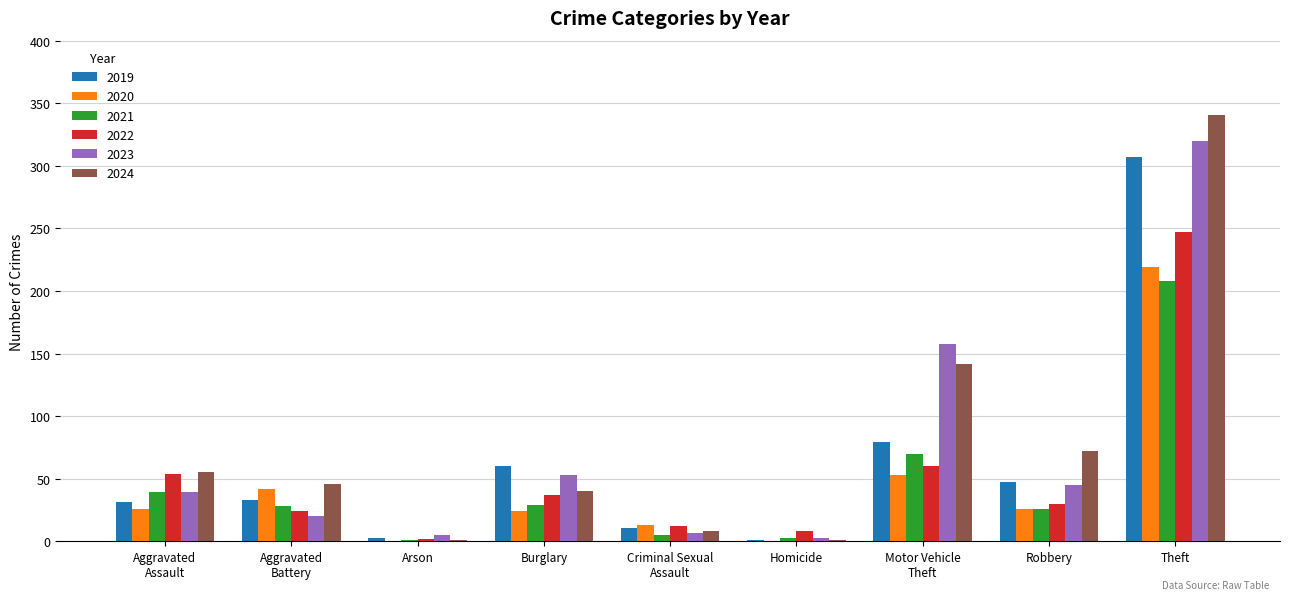

True or false: 2021 has a value of 29 at Burglary.

True